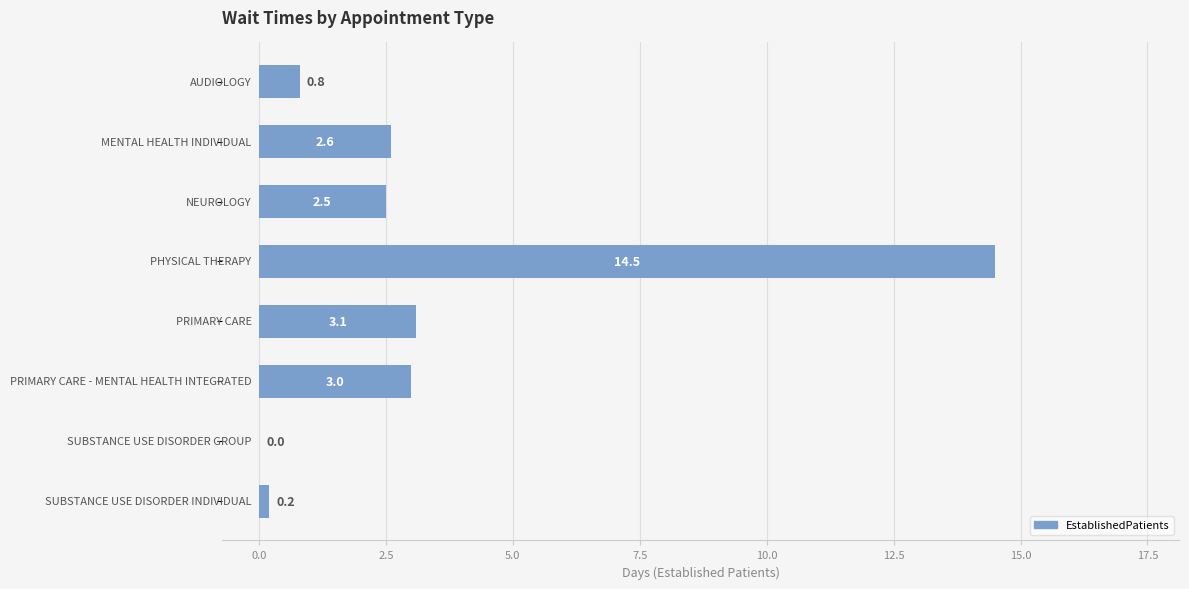

What is the sum of all values?

26.7